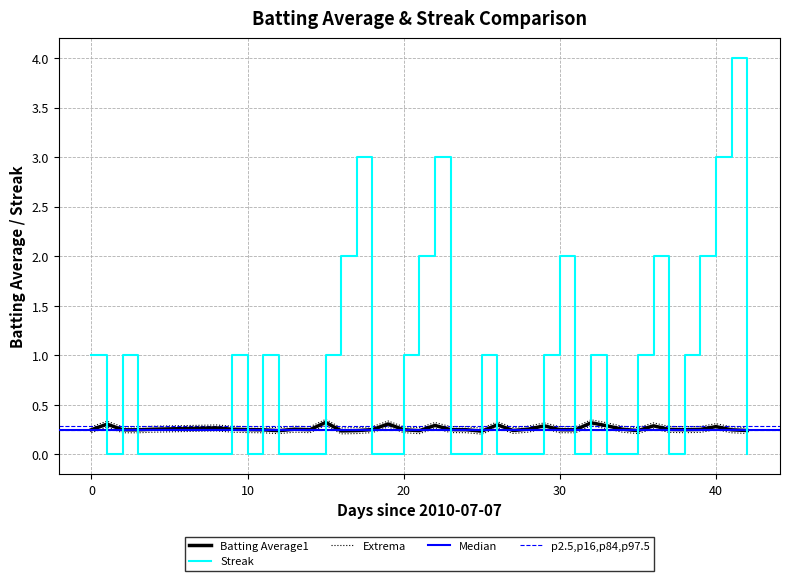

What is the average value of the Batting Average1 series?

0.3